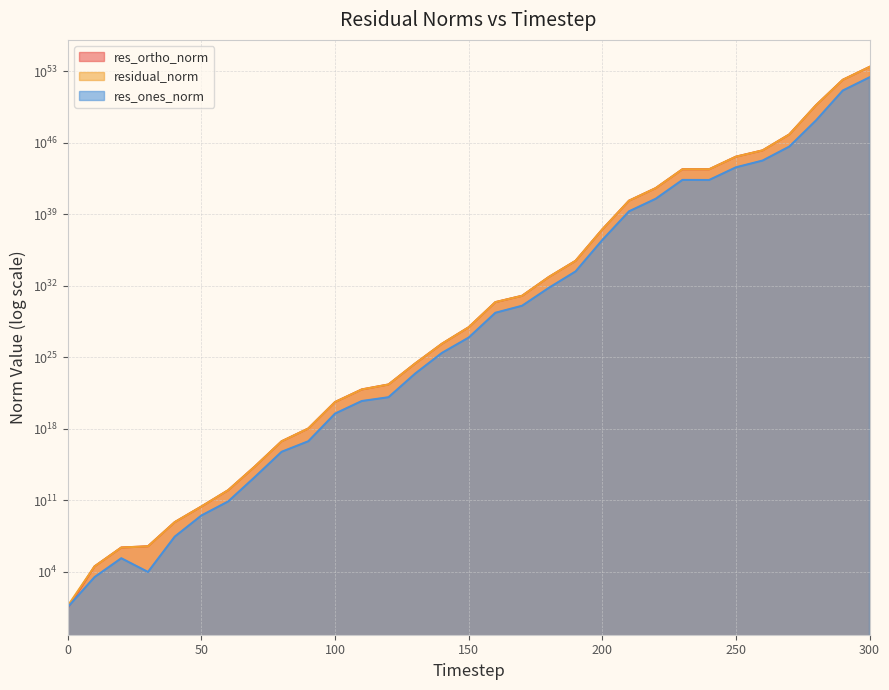

True or false: residual_norm has a value of 21500533545208618418176.0 at 120.

True